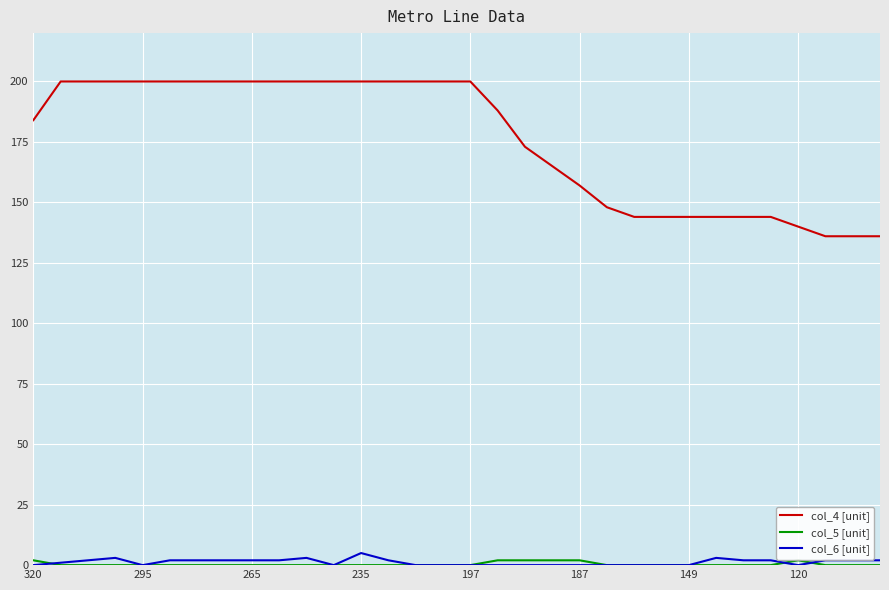

What is the difference between the maximum and minimum values in the col_6 [unit] series?

5